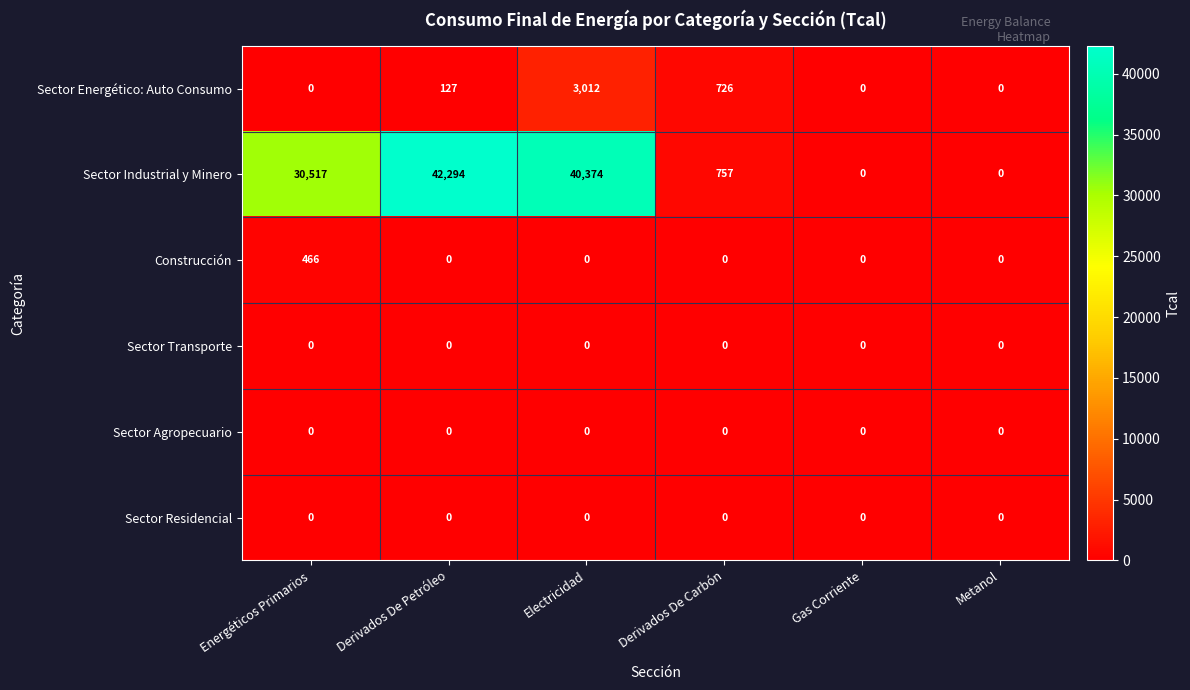

What is the maximum value shown in the chart?

42294